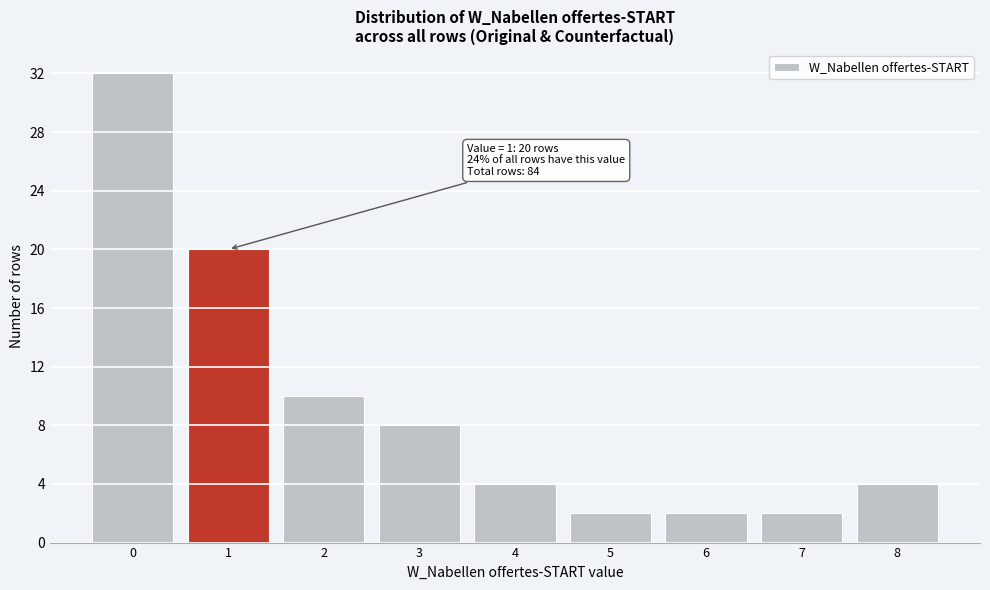

Which range on the x-axis has the tallest bar?

-0.5 to 0.5